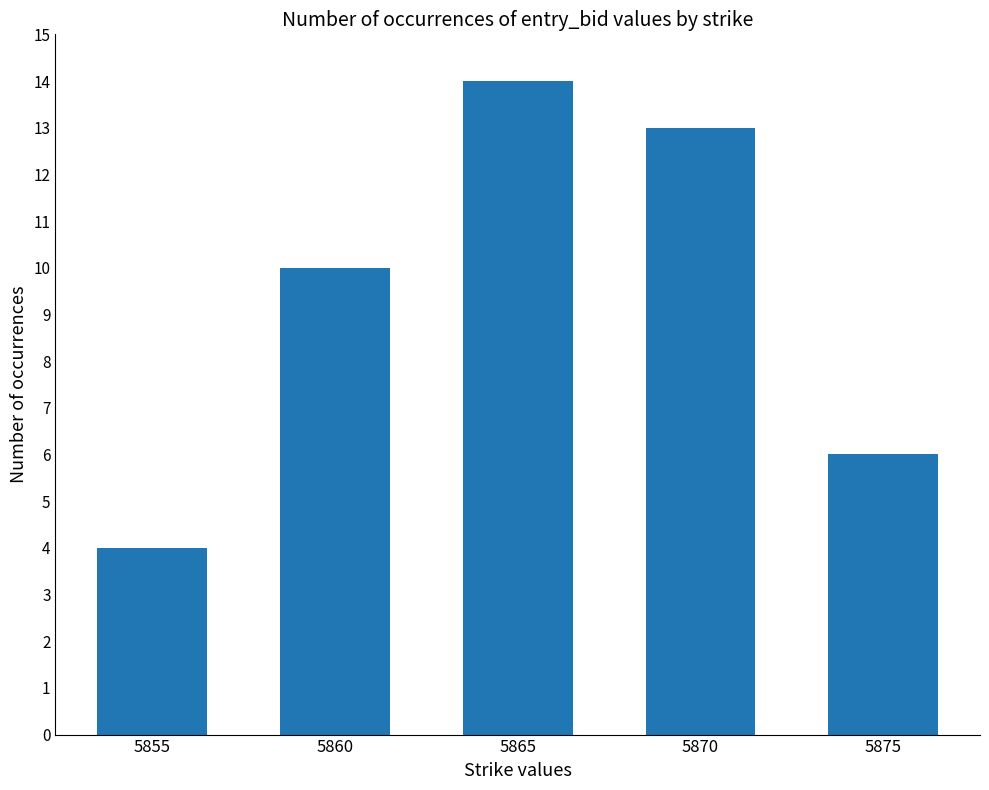

Which category has the lowest value across all series?

5855